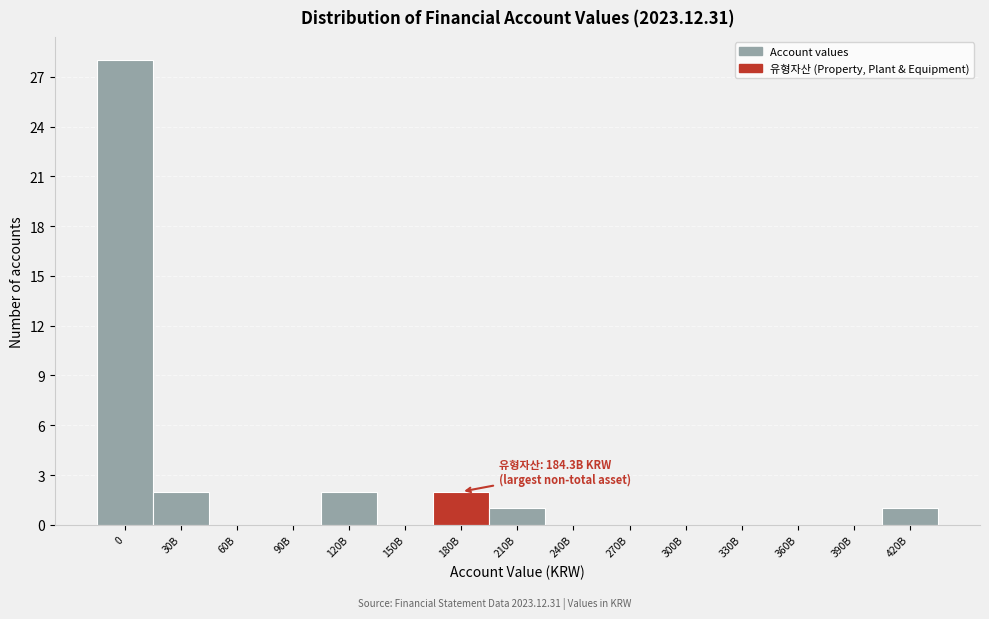

Reading left to right, list all the values displayed in this chart.

0=28	30B=2	60B=0	90B=0	120B=2	150B=0	180B=2	210B=1	240B=0	270B=0	300B=0	330B=0	360B=0	390B=0	420B=1